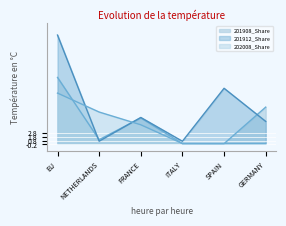

At how many categories does at least one series exceed 28?

1